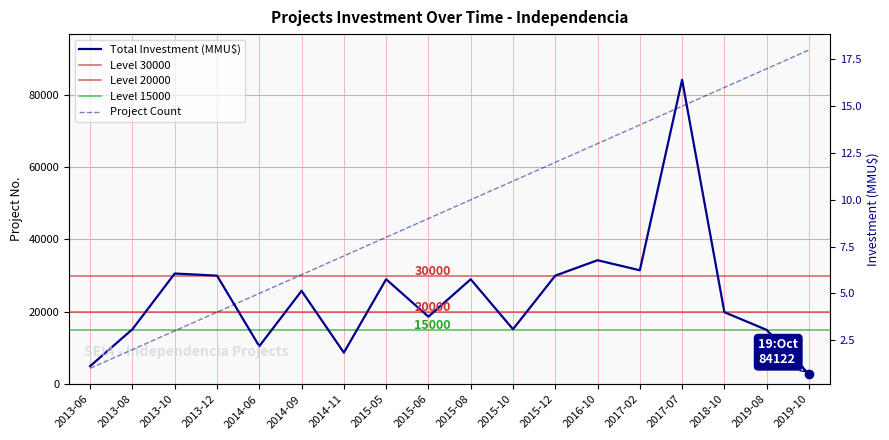

What is the value of the Total Investment (MMU$) point at the 15th from the left?

84122